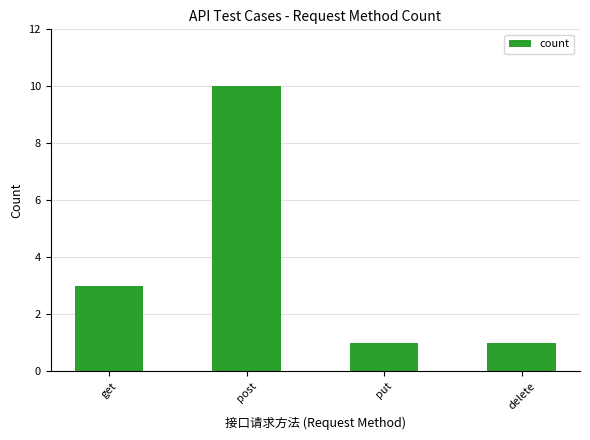

Is it true that the value at post is 10?

True